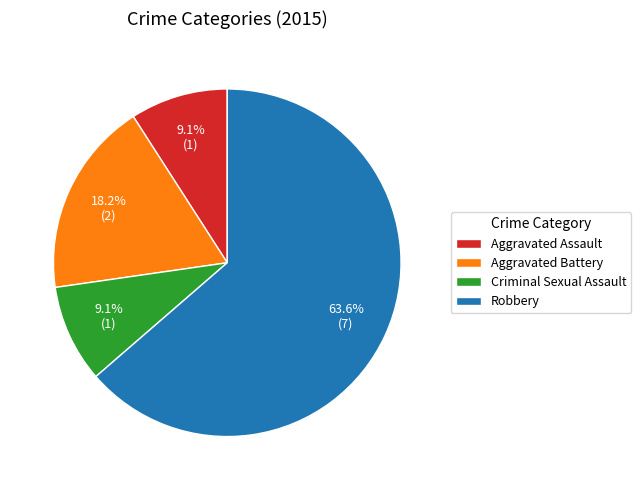

What is the majority slice?

Robbery